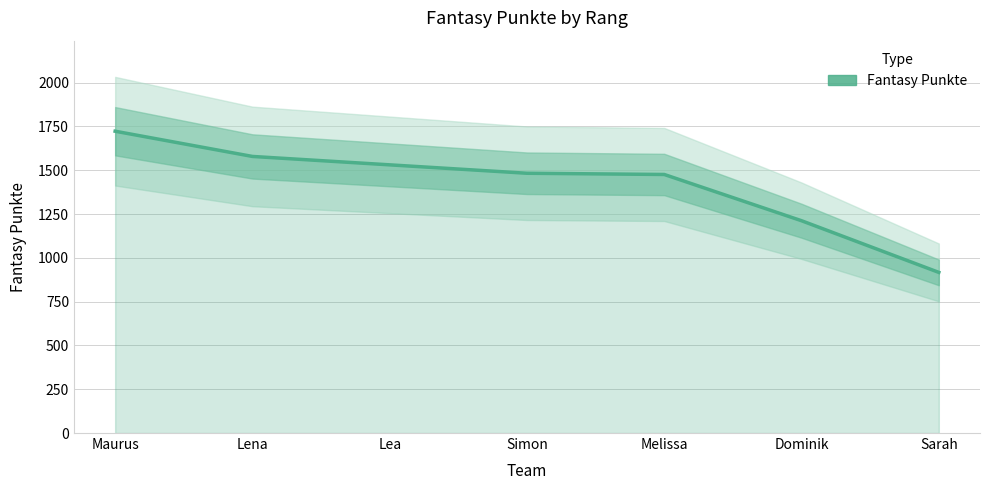

Reading left to right, list all the values displayed in this chart.

1723	1579	1531	1483	1476	1212	917